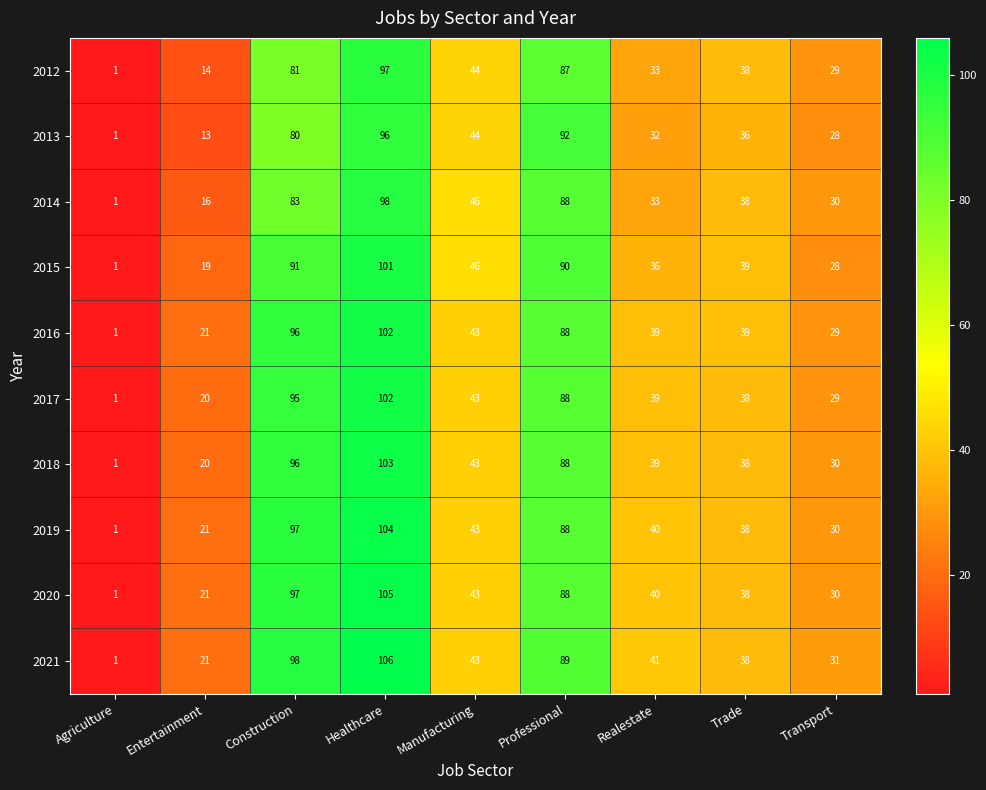

Is it true that 2017 equals 20 at Entertainment?

True